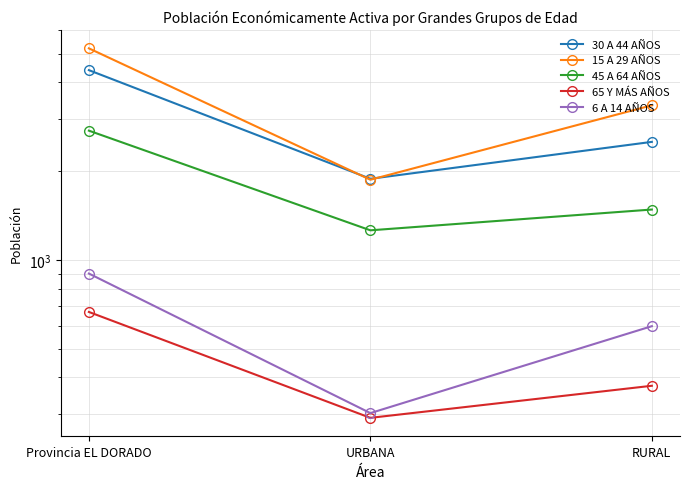

How many 6 A 14 AÑOS values are between 303 and 900?

3